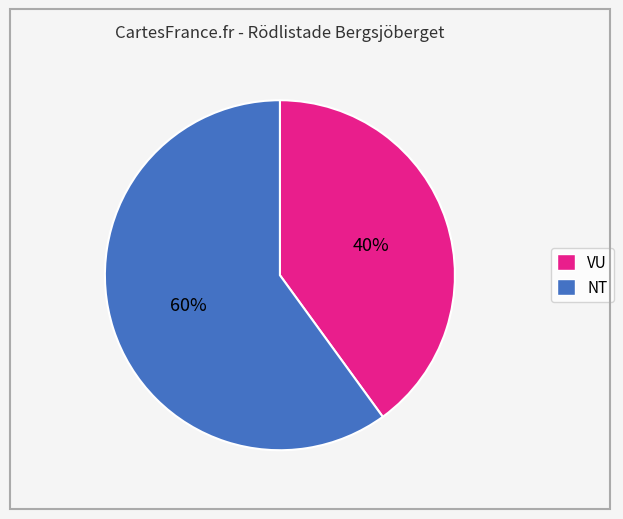

To the nearest percent, what is the average slice percentage?

50%